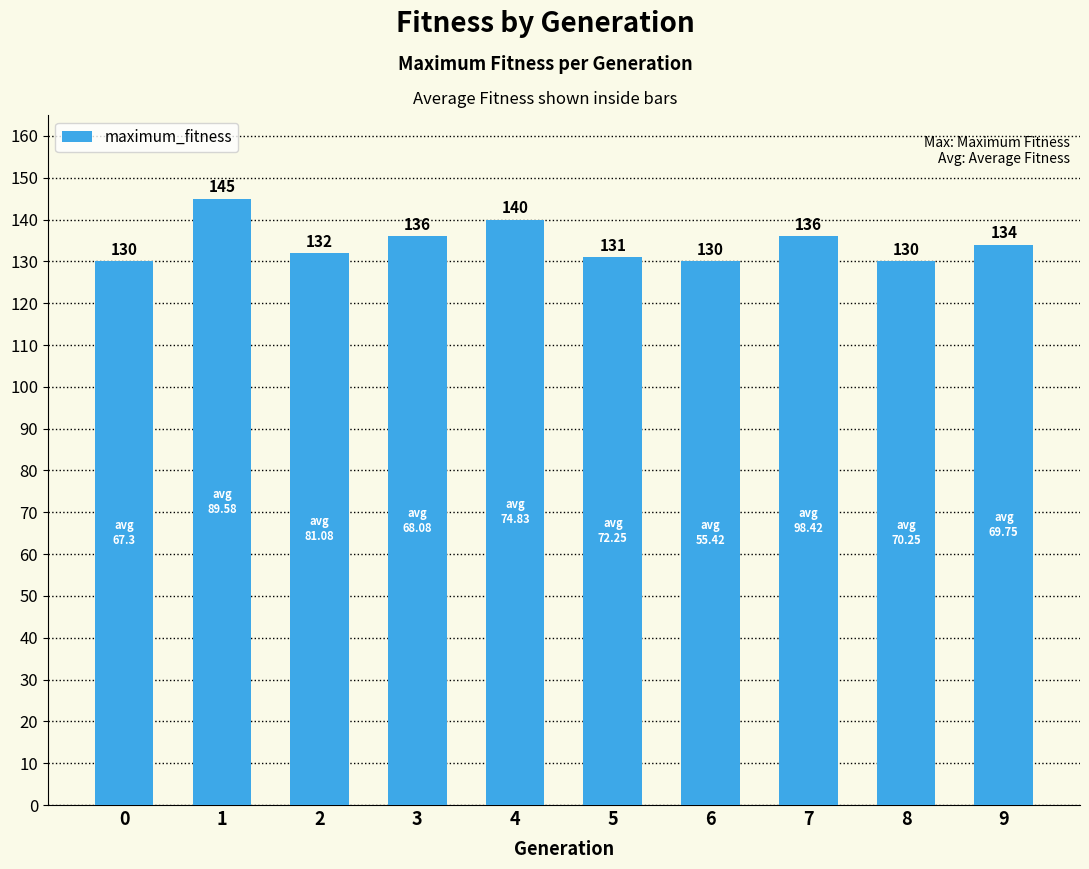

The value at 5 is 76. True or false?

False